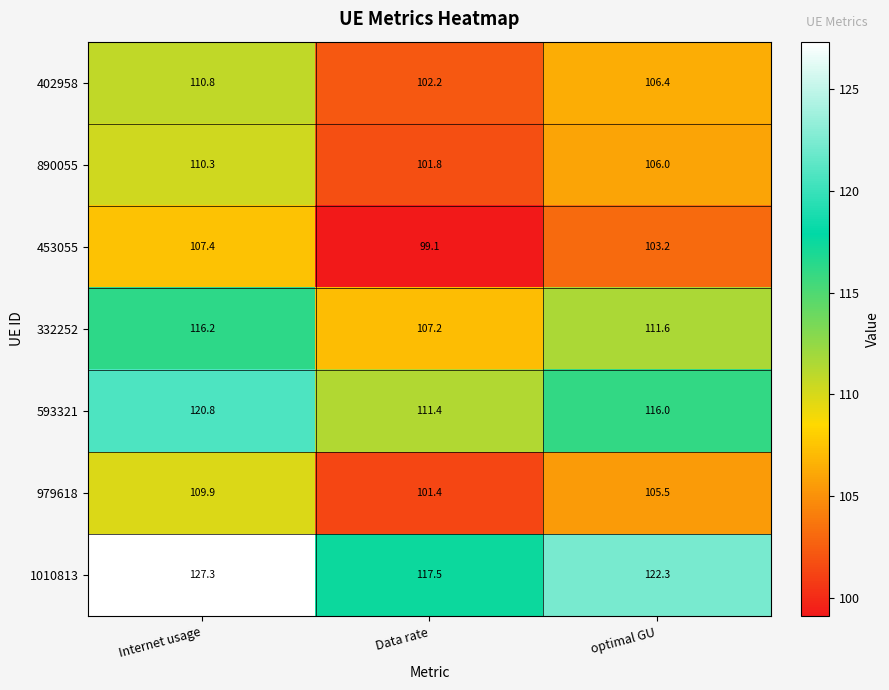

Which label corresponds to the smallest value in the chart?

Data rate